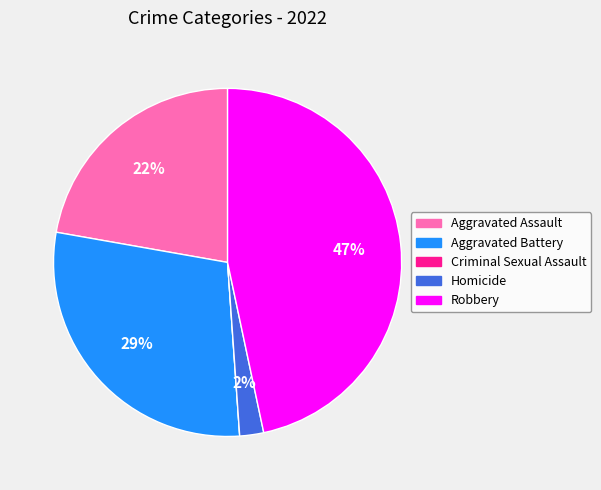

Is the sum of Robbery and Aggravated Battery greater than half?

Yes